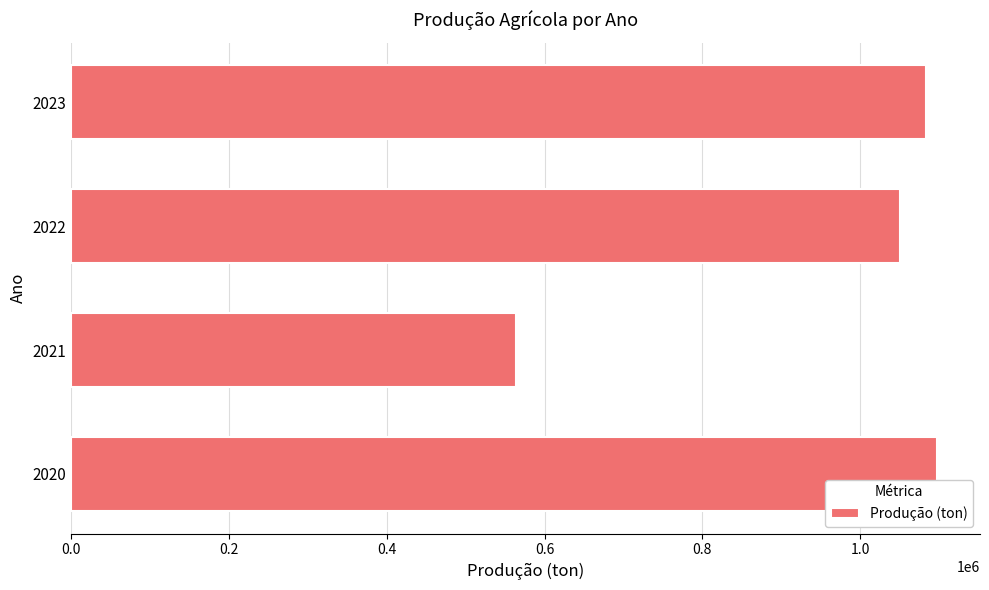

How many categories are shown in the chart?

4